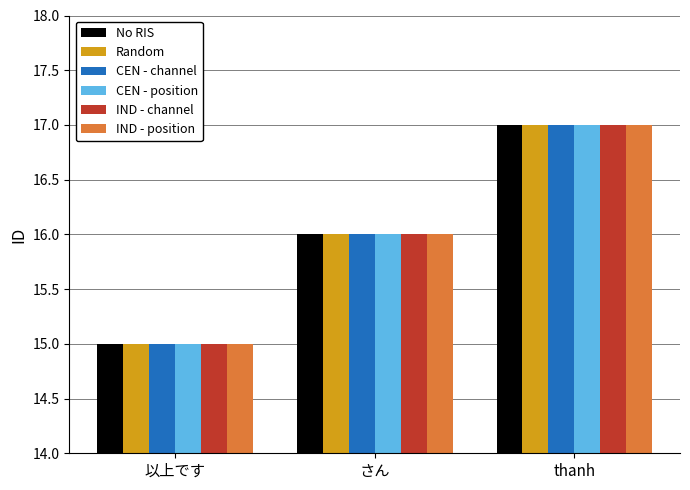

What is the difference between the maximum and minimum values in the No RIS series?

2